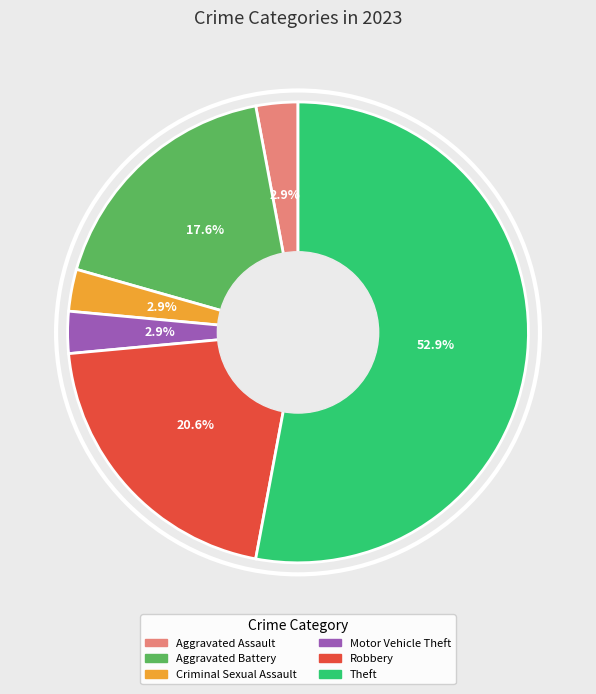

Is there any slice that represents more than half of the pie?

Yes